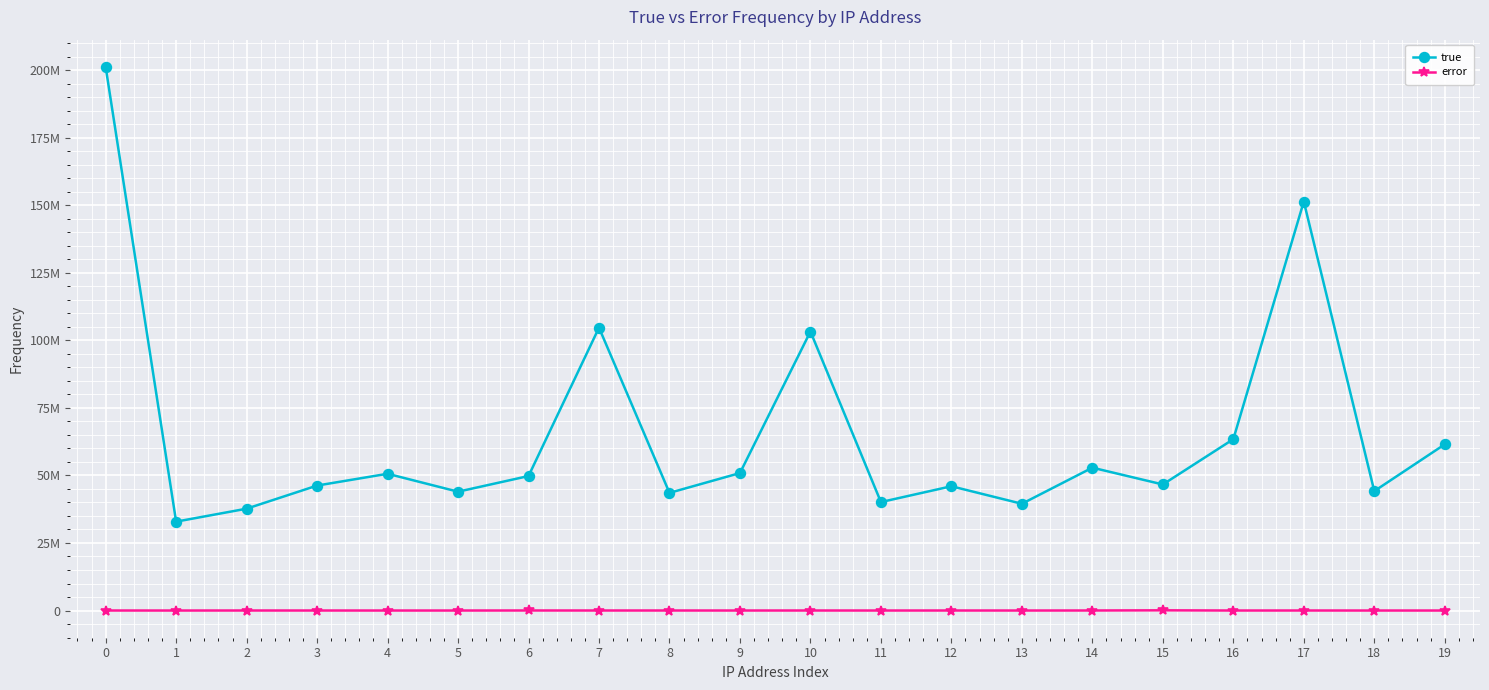

Is this an area chart (filled region under the line)?

No